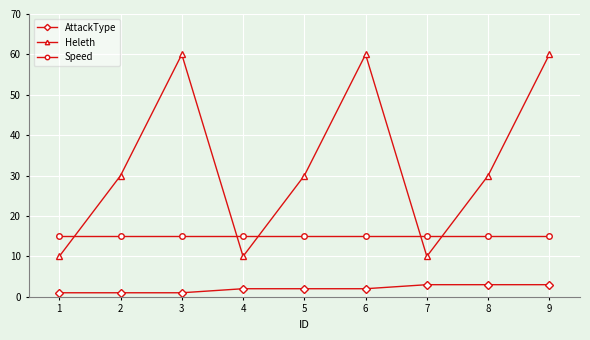

What are all the series names shown in the legend?

AttackType, Heleth, Speed